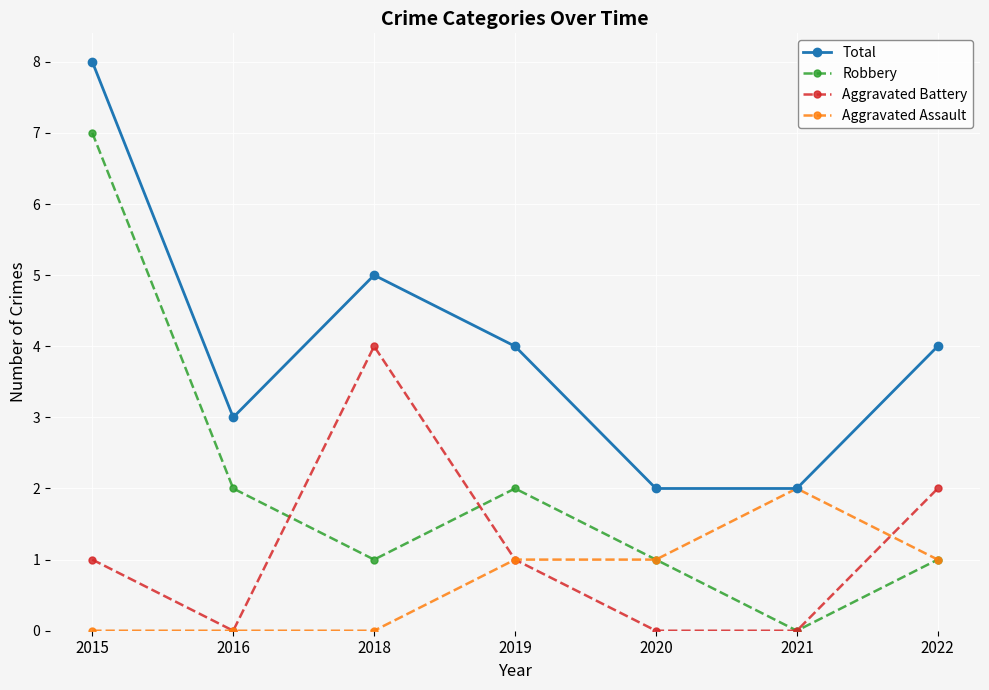

Which label corresponds to the largest value in the chart?

2015